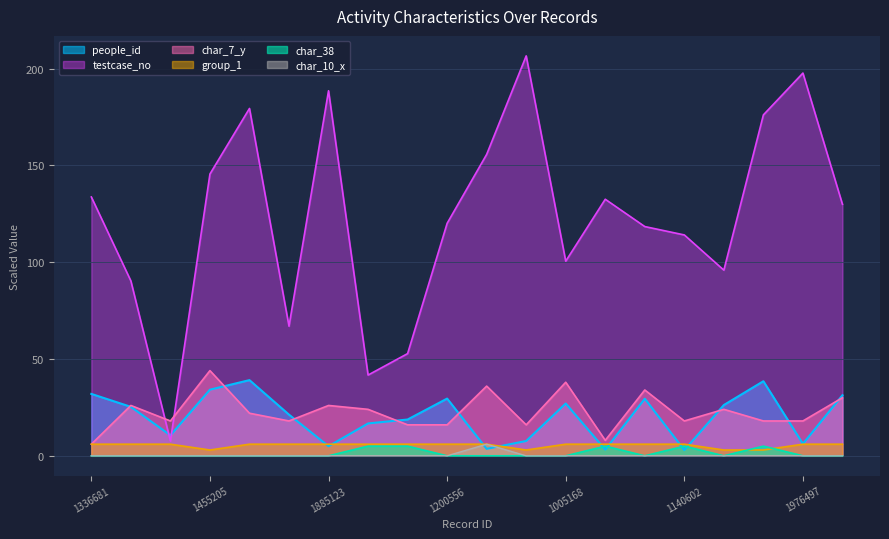

Which series has the widest spread of values?

testcase_no